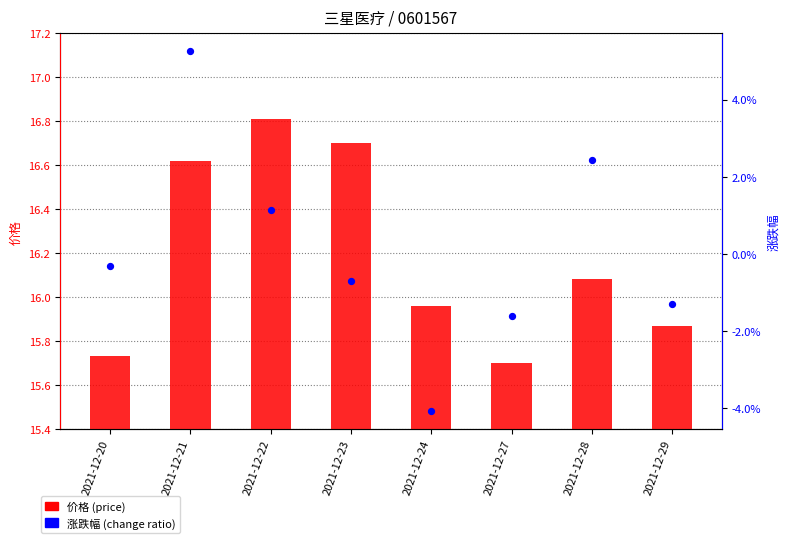

At which category is the sum across all series the highest?

2021-12-22